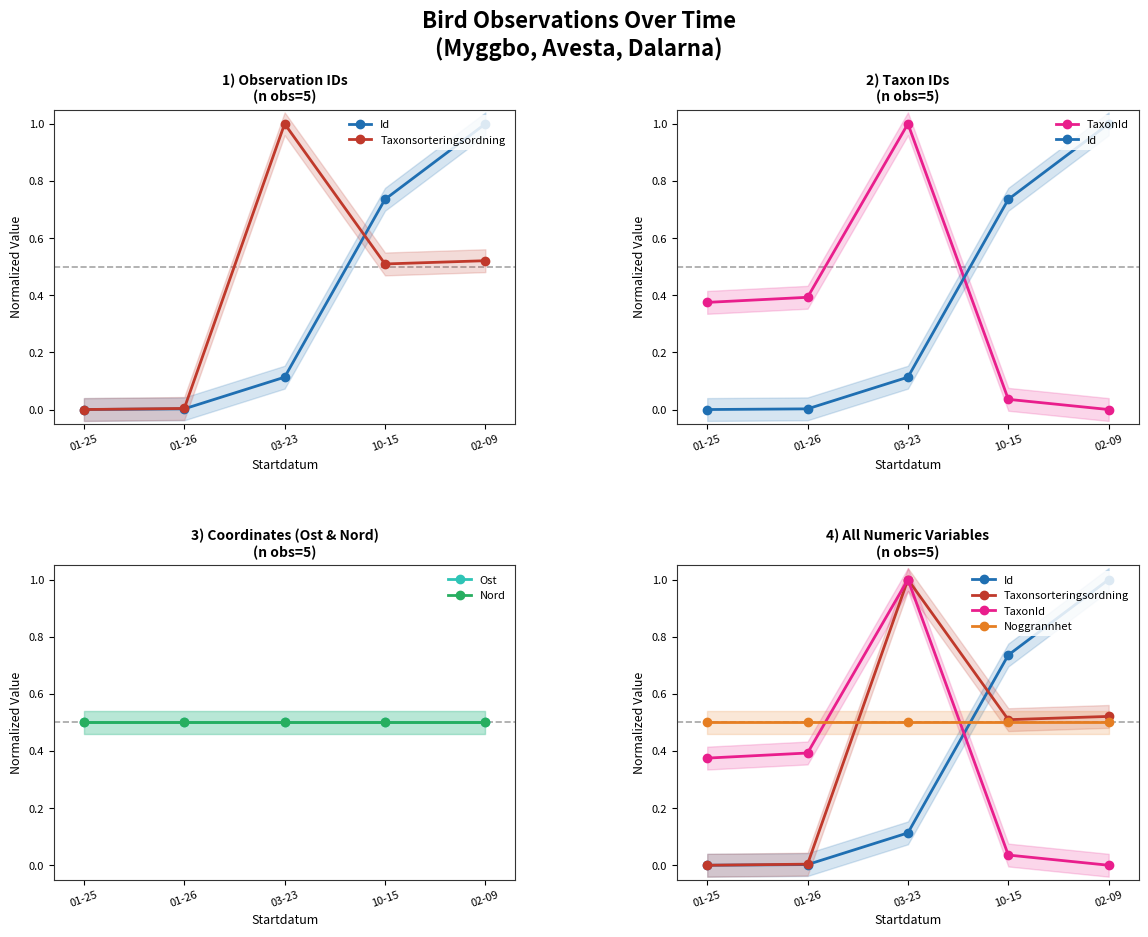

Which category has the lowest value in the Nord series?

01-25